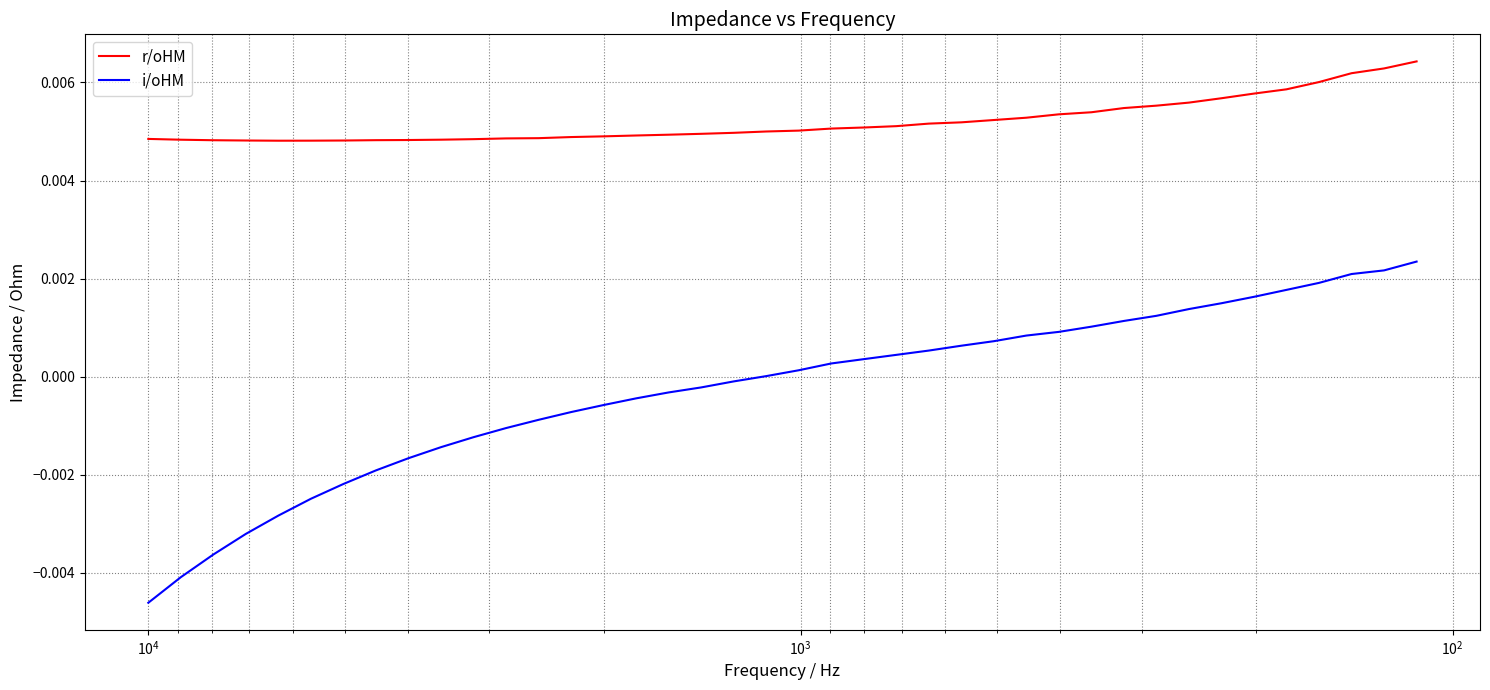

Rank the series by their maximum value, from highest to lowest.

r/oHM, i/oHM